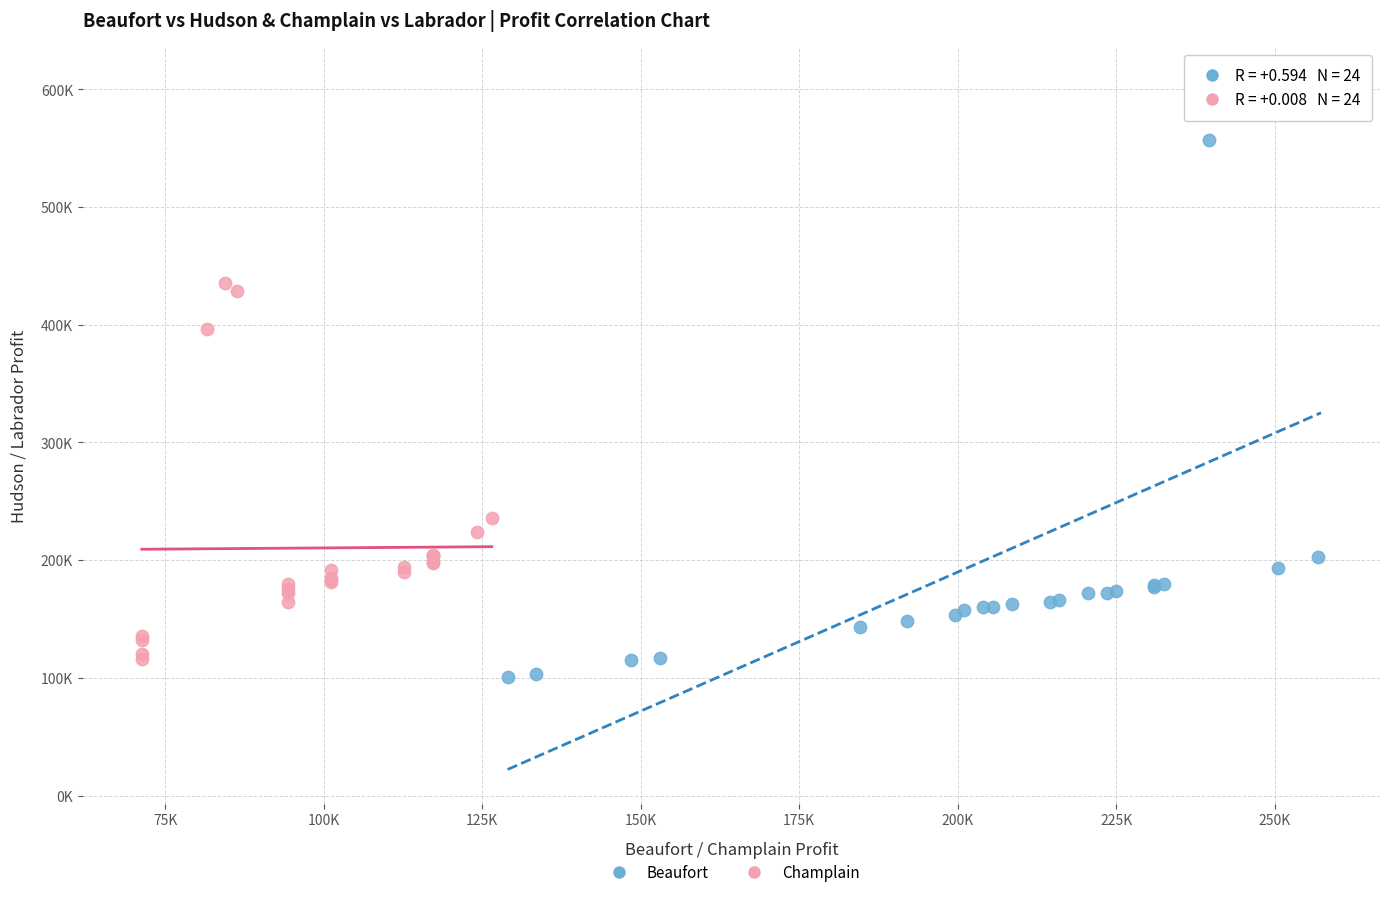

Which series has the largest Y range (max minus min)?

Beaufort